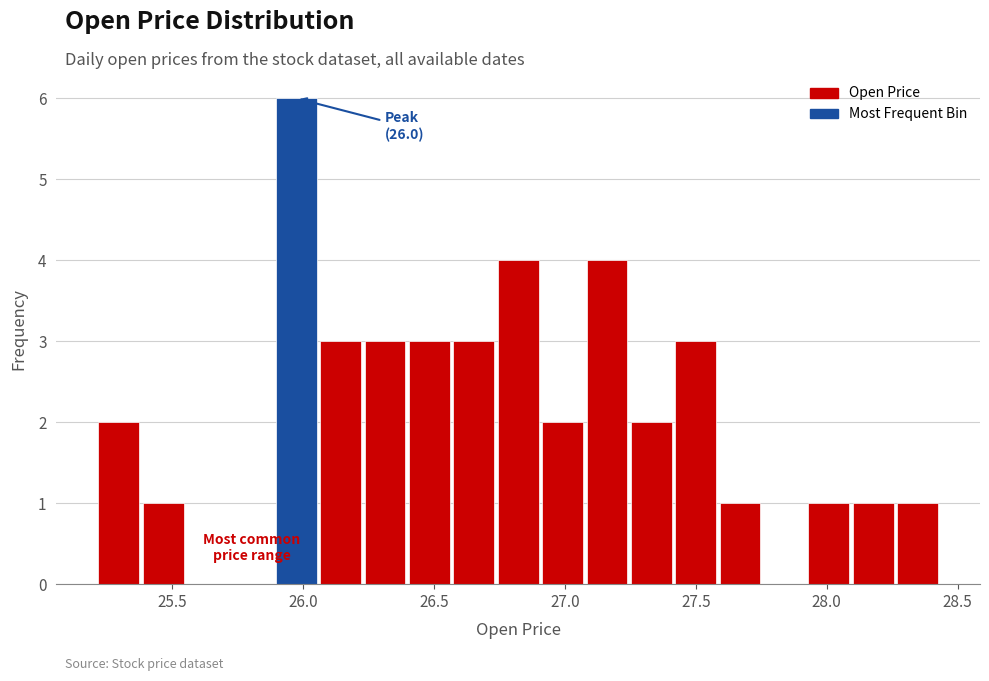

Around what value on the x-axis is the tallest bar? Give the approximate position of its centre, as read against the axis.

25.95